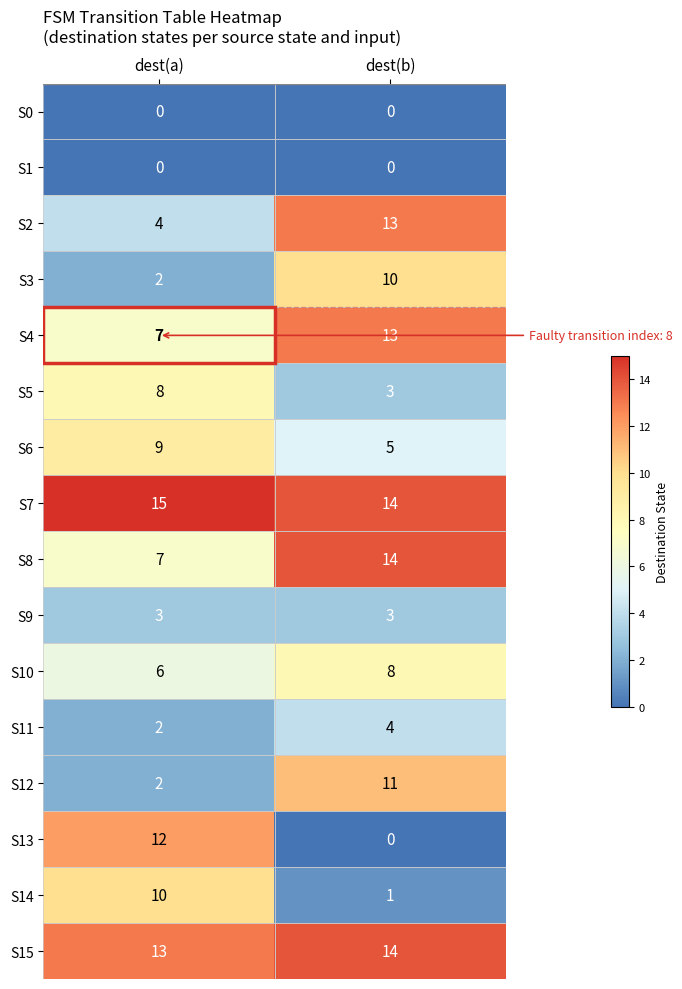

What value does the S13 series have at dest(a), to the nearest 5?

10